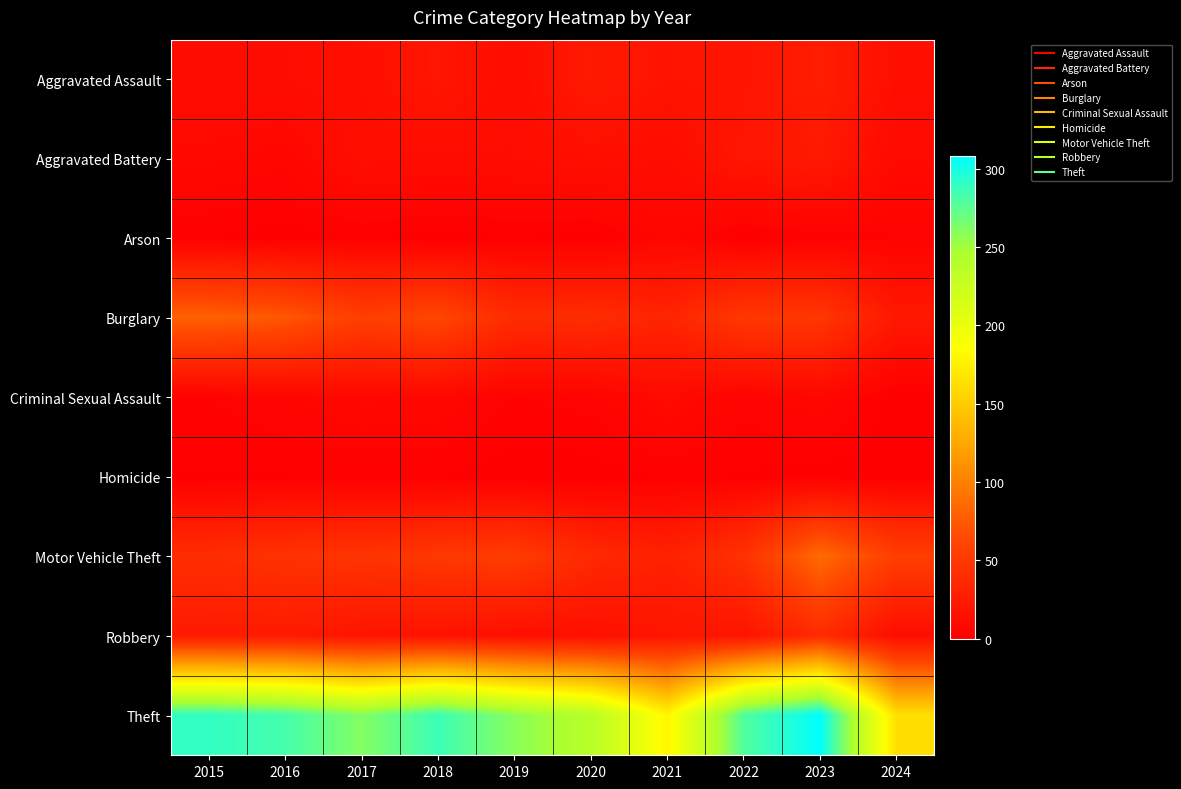

Which series has the largest total across all categories?

Theft